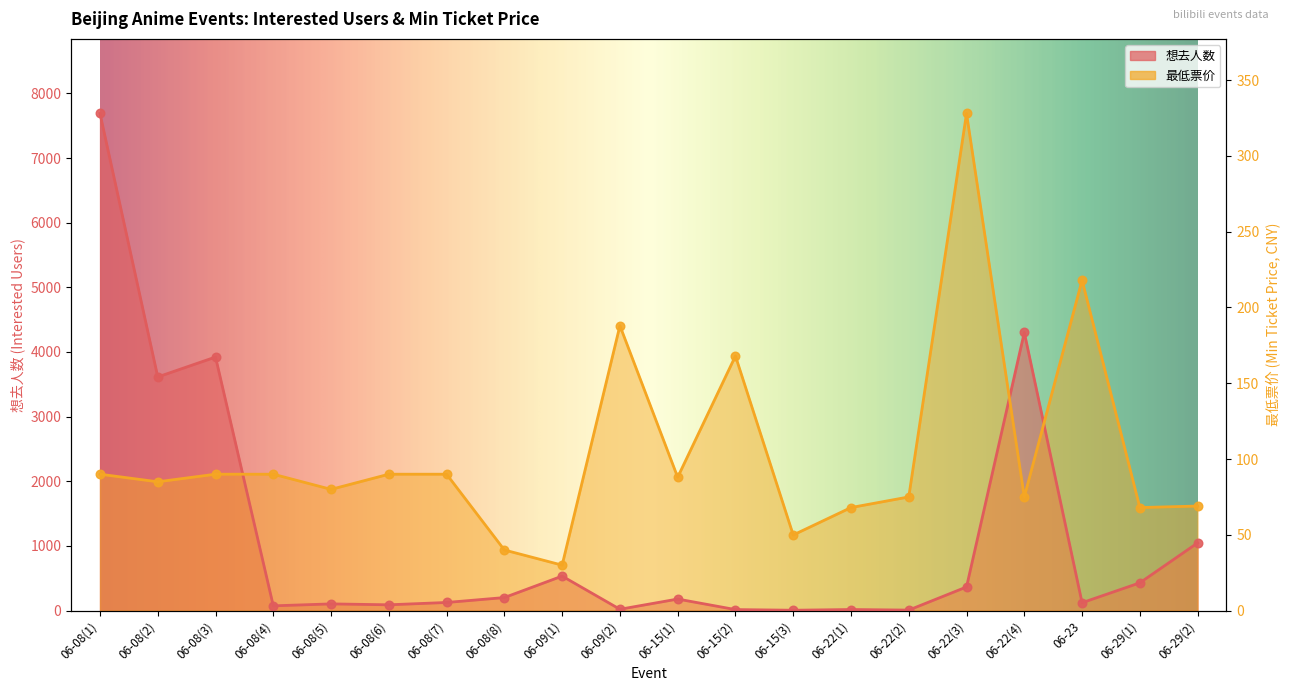

Which series contains the lowest Y value?

想去人数